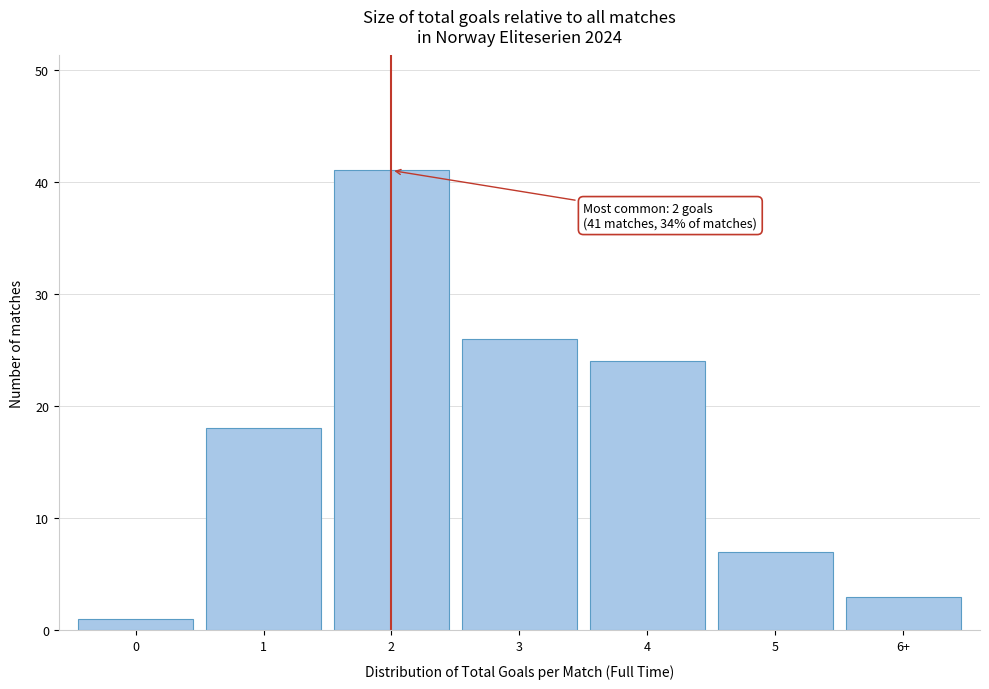

Reading left to right, list all the values displayed in this chart.

1	18	41	26	24	7	3